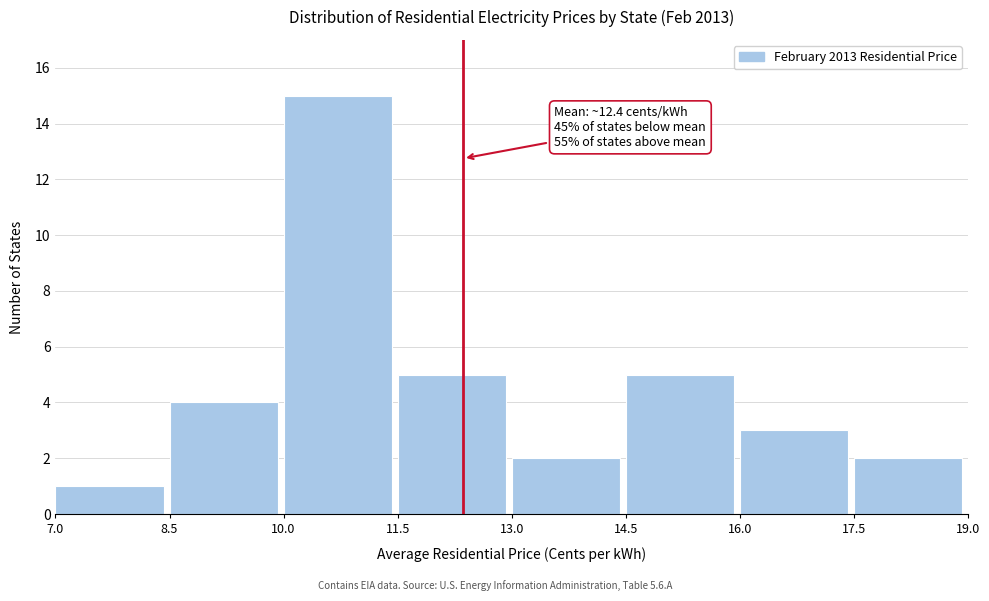

Over which range of the x-axis is the bar tallest?

10.0 to 11.5